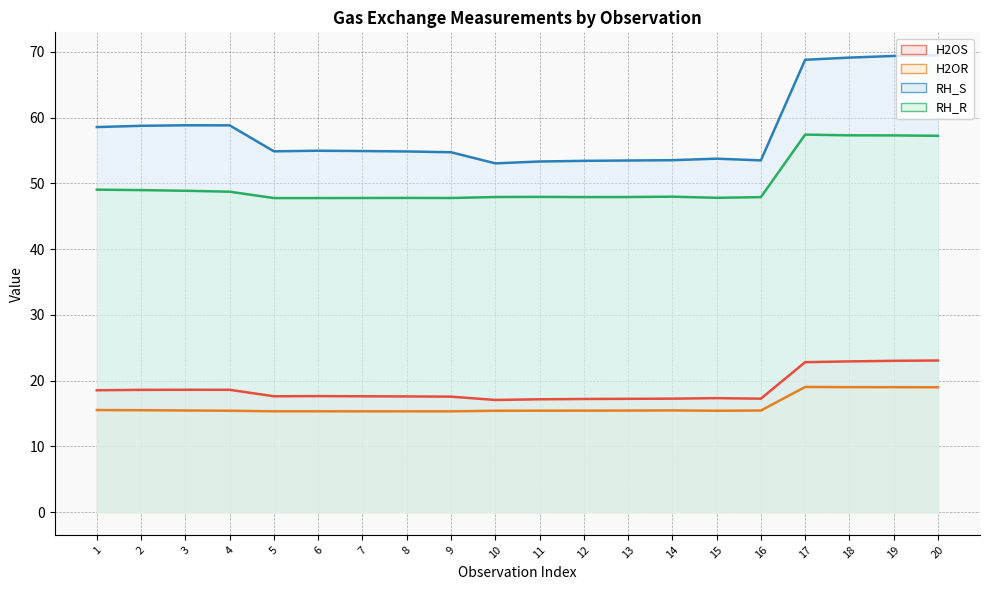

Does the chart have visible grid lines?

Yes